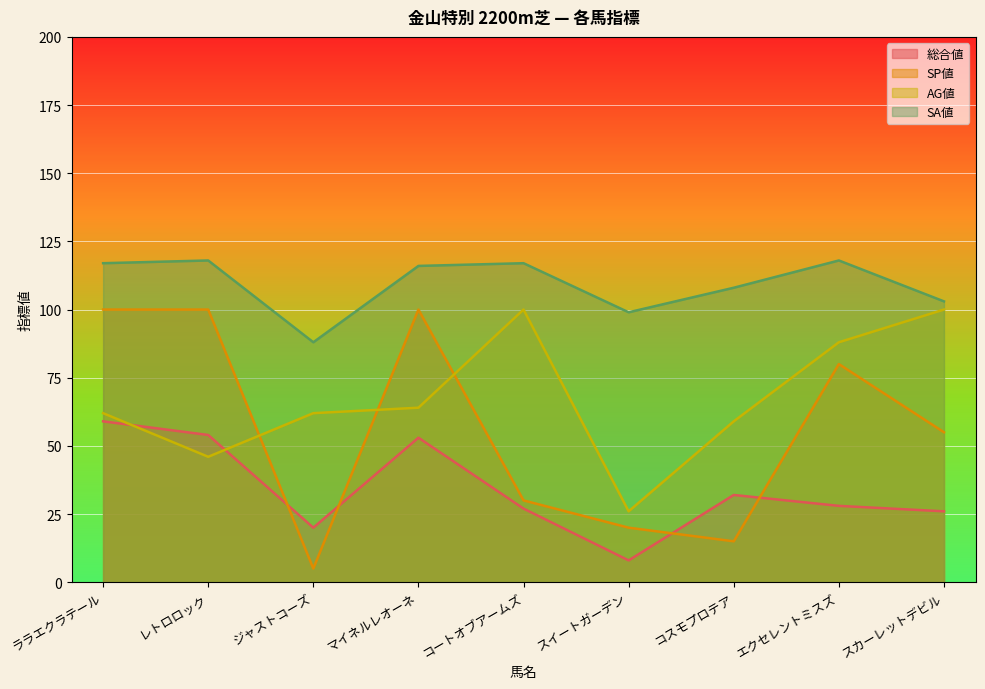

Which series has the widest spread of values?

SP値